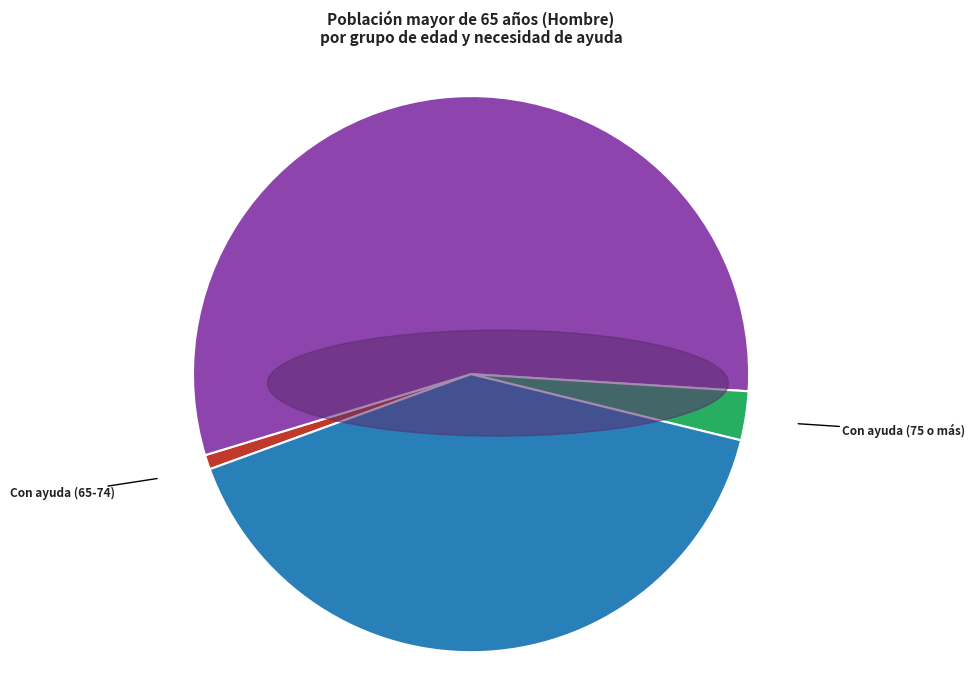

Does any single category account for the majority?

Yes